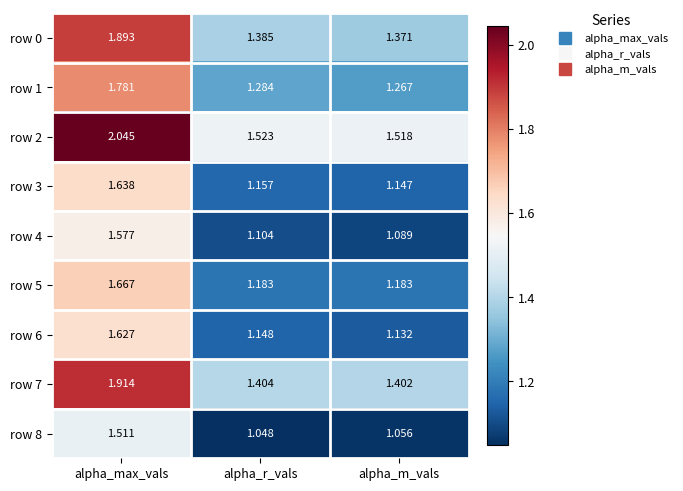

At how many categories does at least one series exceed 1?

3